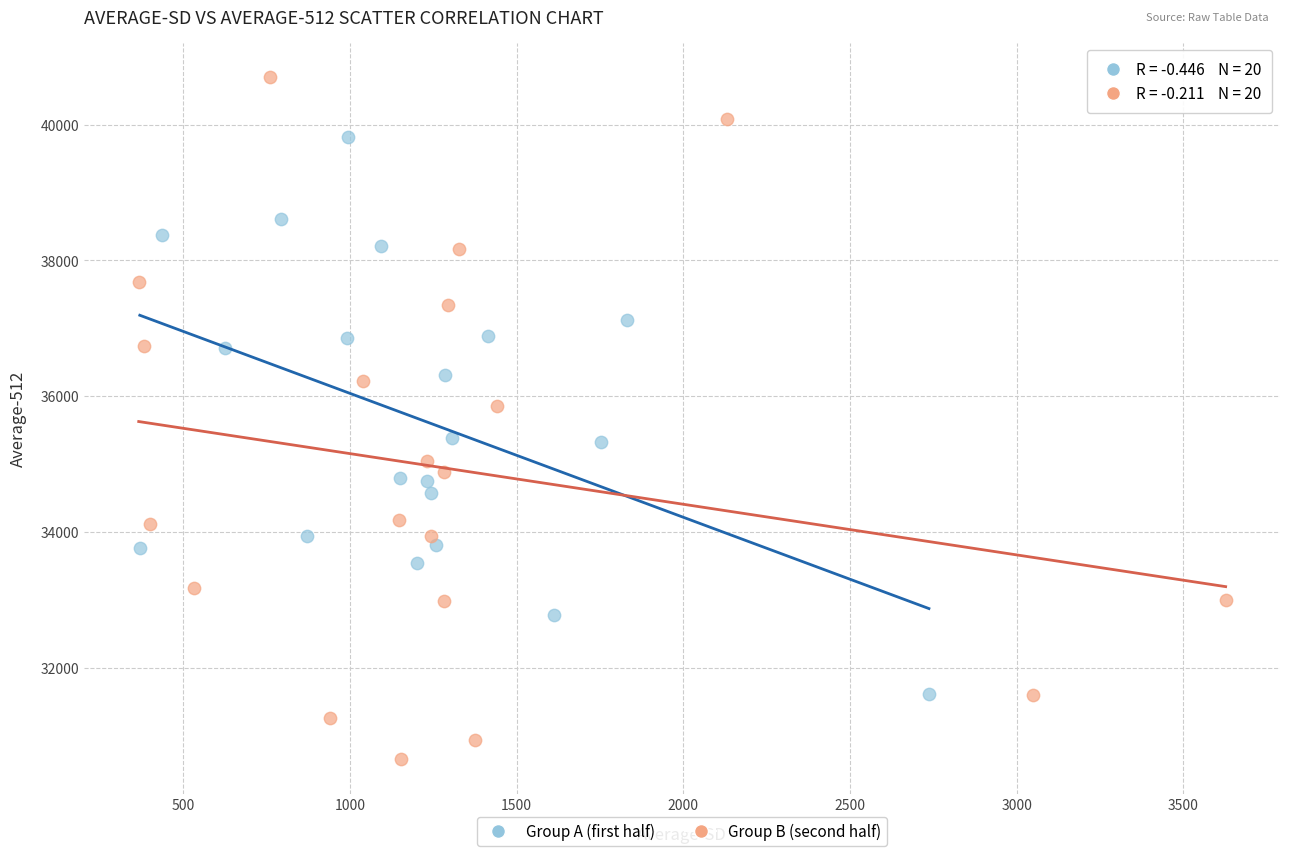

Which series contains the lowest Y value?

Group B (second half)